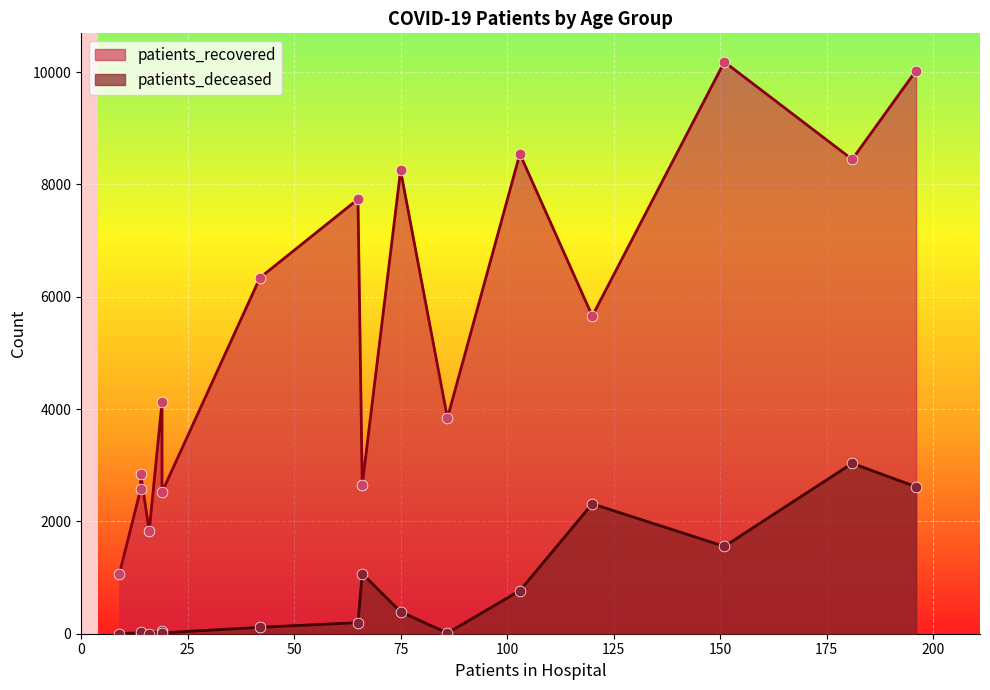

Which series contains the highest Y value?

patients_recovered